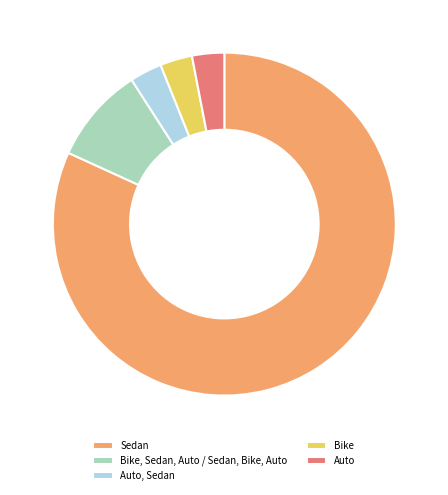

Is it true that Auto is 3% of the pie?

True